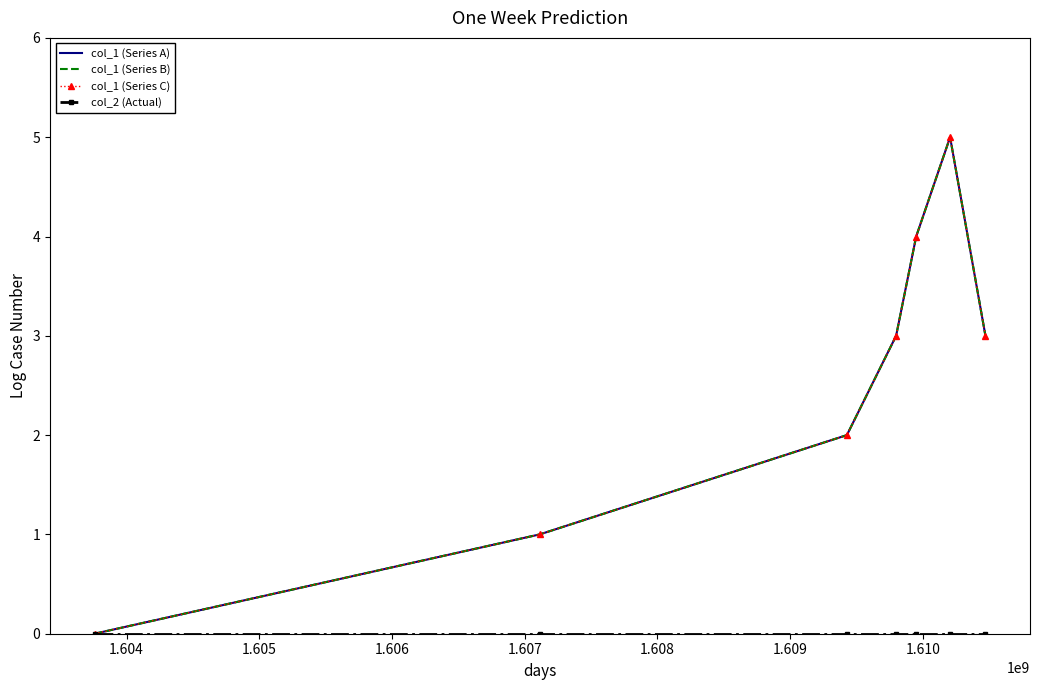

What are all the series names shown in the legend?

col_1 (Series A), col_1 (Series B), col_1 (Series C), col_2 (Actual)